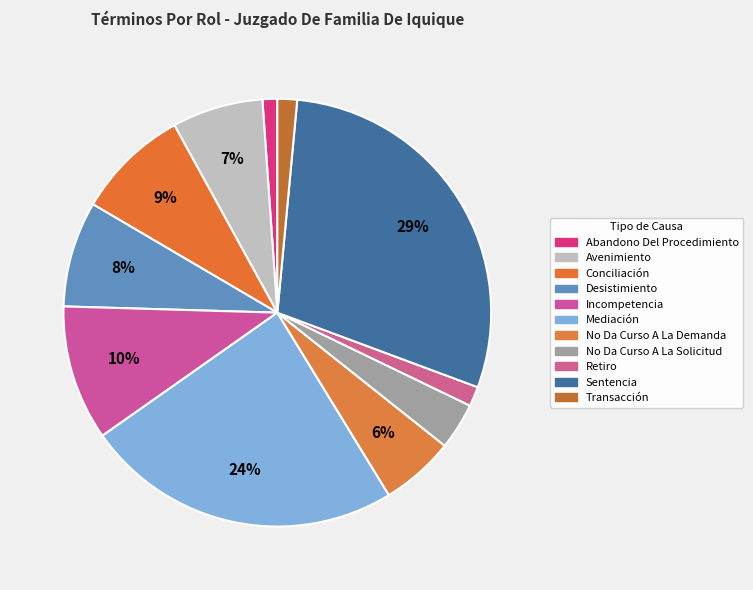

True or false: Desistimiento accounts for 8% of the total.

True